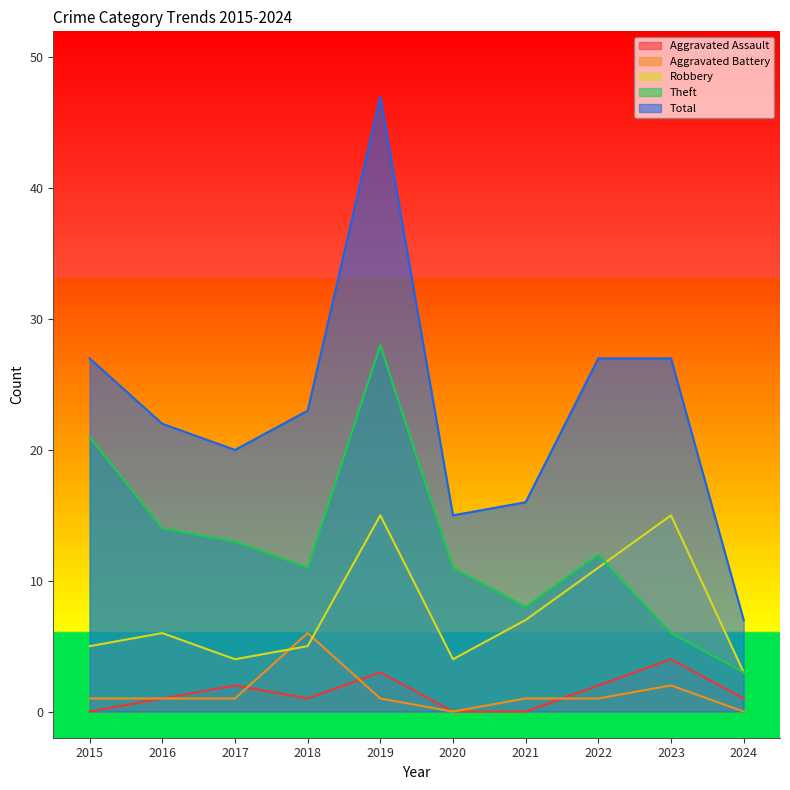

At which label does Aggravated Assault reach its peak?

2023